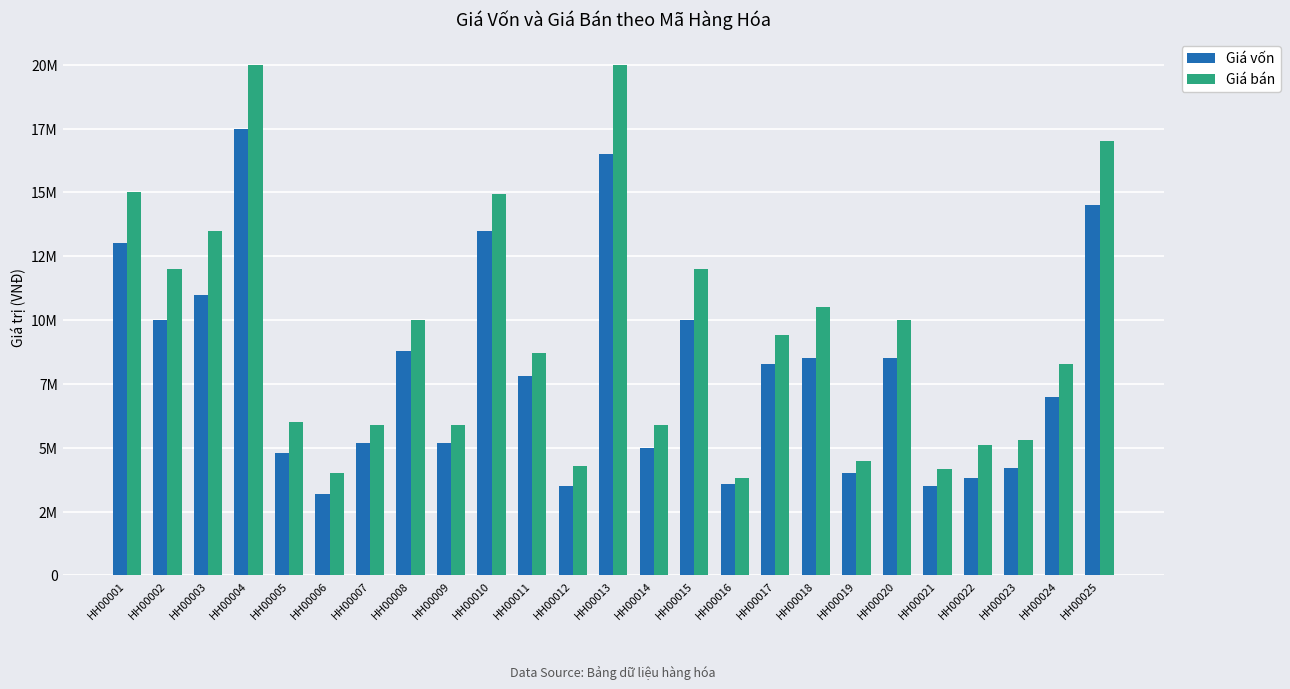

What is the total value across all series at HH00016?

7400000